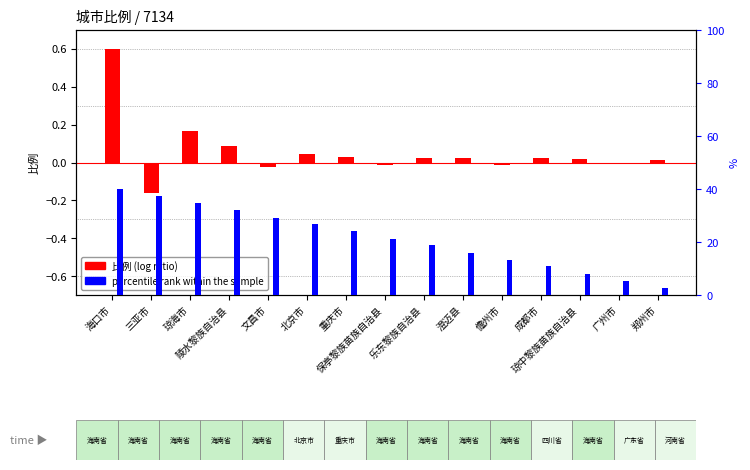

The percentile rank within the sample series shows 29.2 at 文昌市. True or false?

True